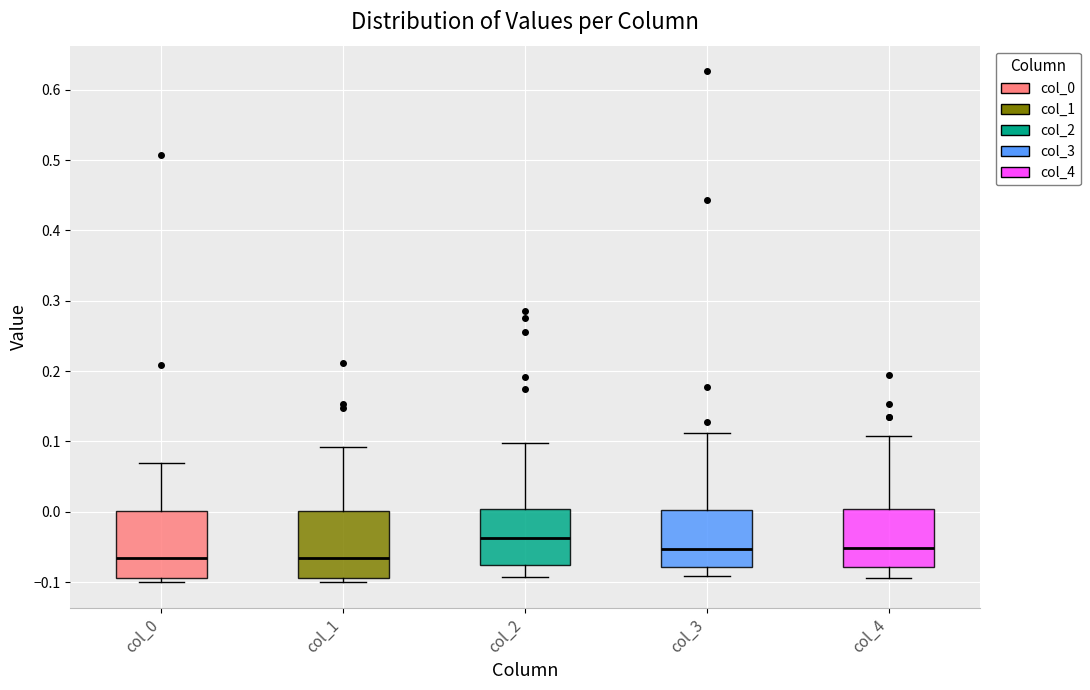

Reading left to right, transcribe this box plot: for each box, give where its median line is, the range the box spans, and where its two whiskers end, as read against the y-axis. The values are not printed on the chart, so give them approximately, as read against the axis.

col_0: median -0.07, box -0.09 to 0.00, whiskers -0.10 to 0.07
col_1: median -0.07, box -0.09 to 0.00, whiskers -0.10 to 0.09
col_2: median -0.04, box -0.08 to 0.00, whiskers -0.09 to 0.10
col_3: median -0.05, box -0.08 to 0.00, whiskers -0.09 to 0.11
col_4: median -0.05, box -0.08 to 0.00, whiskers -0.09 to 0.11